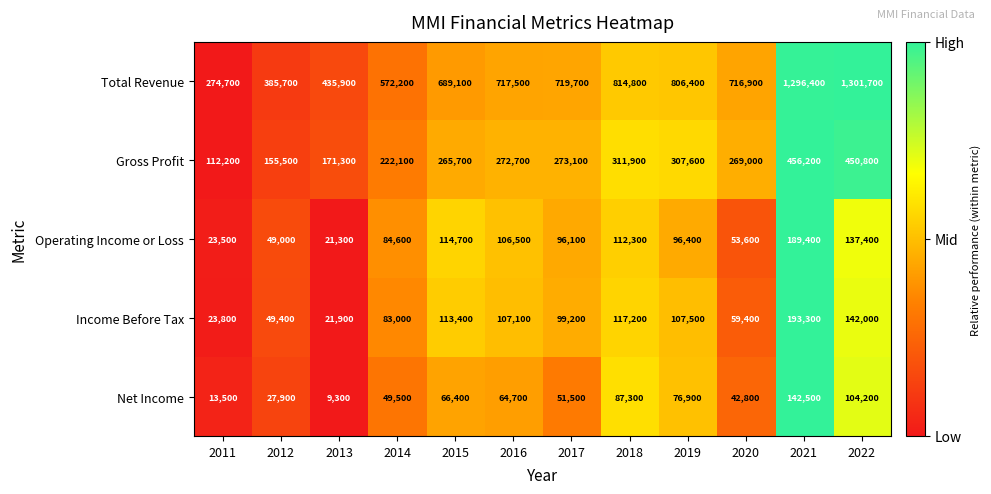

Read the Operating Income or Loss value at 2021, to the nearest 100.

189400